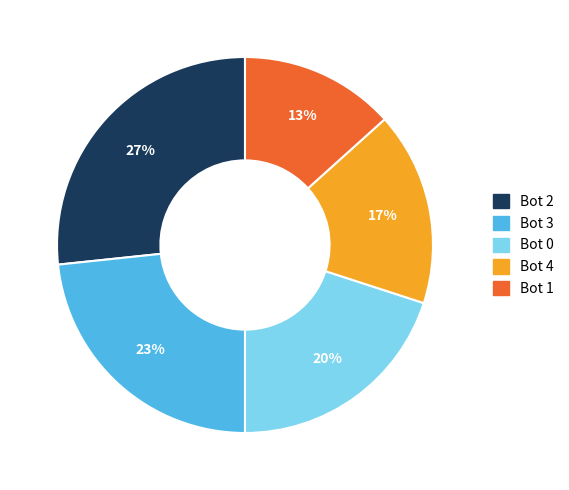

Is there a majority slice in this chart?

No